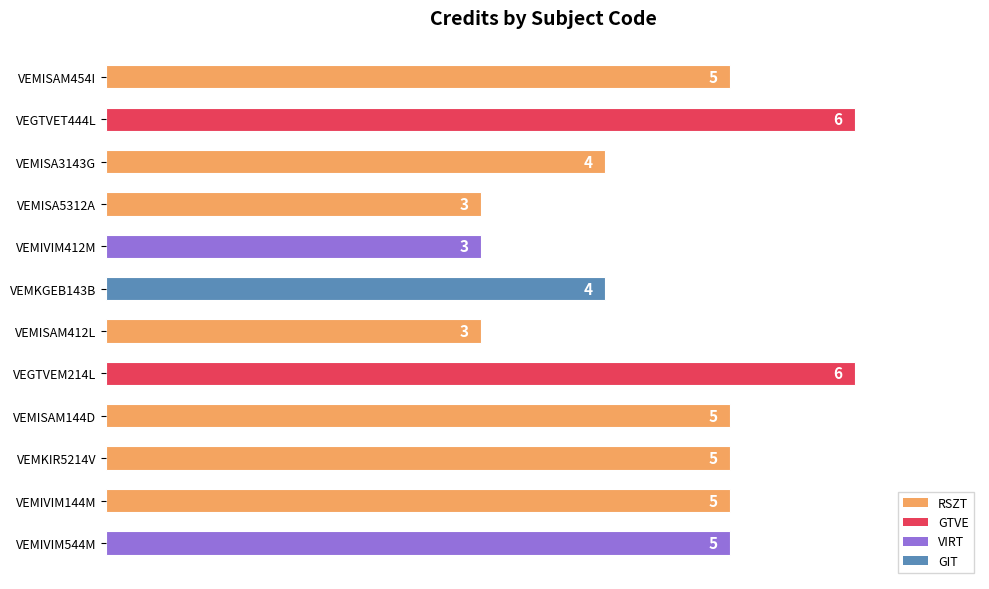

What is the value of the 7th bar from the top?

3